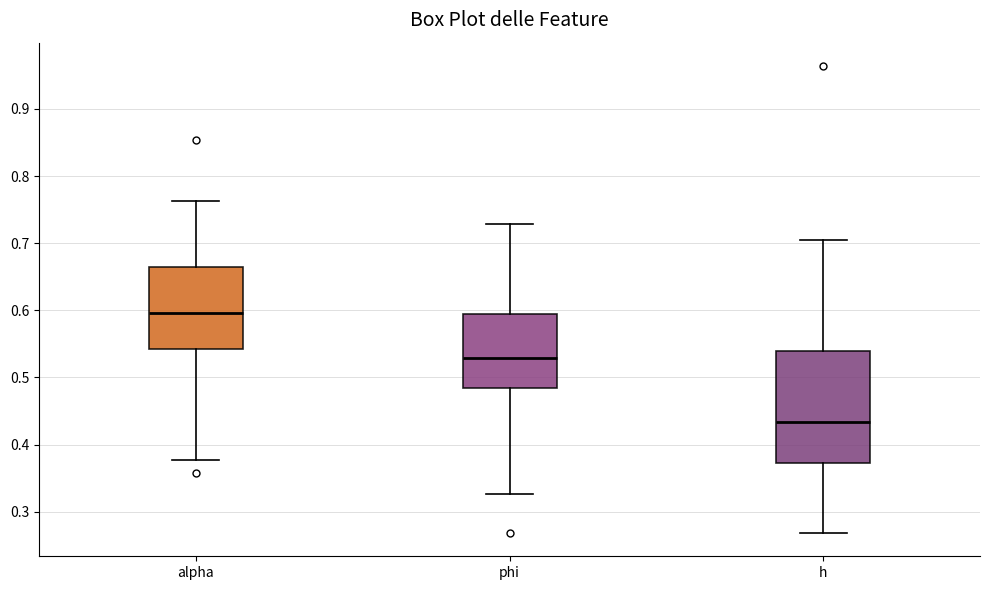

Which box's median line is the lowest?

h